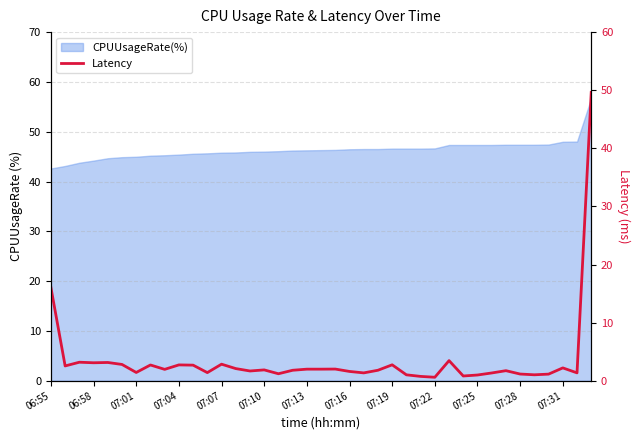

At which category does the data reach its first local valley?

06:58